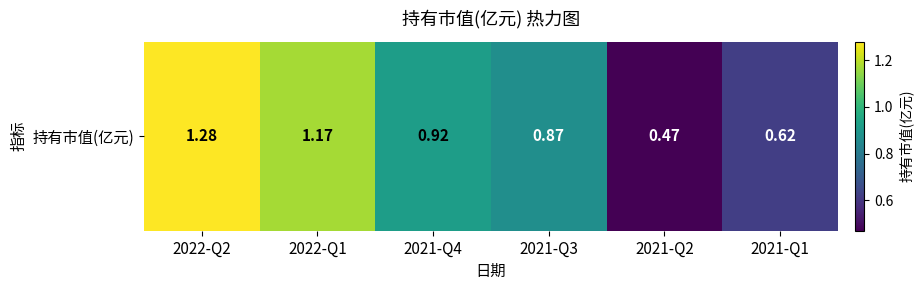

Reading left to right, list all the values displayed in this chart.

2022-Q2=1.3	2022-Q1=1.2	2021-Q4=0.9	2021-Q3=0.9	2021-Q2=0.5	2021-Q1=0.6